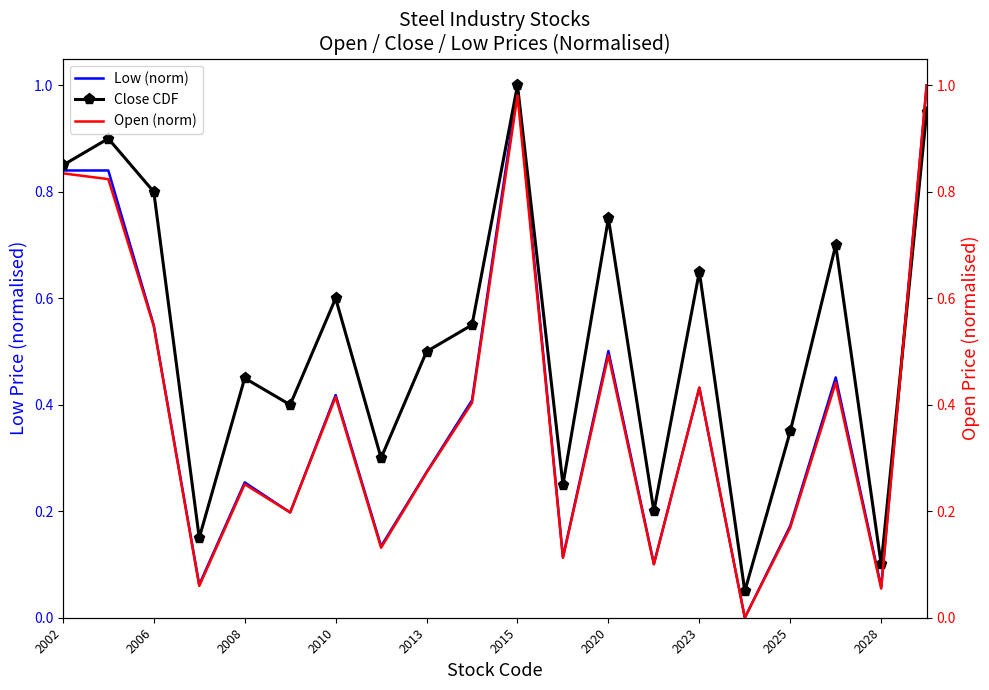

Is it true that Close CDF equals 0.2 at 2013?

False